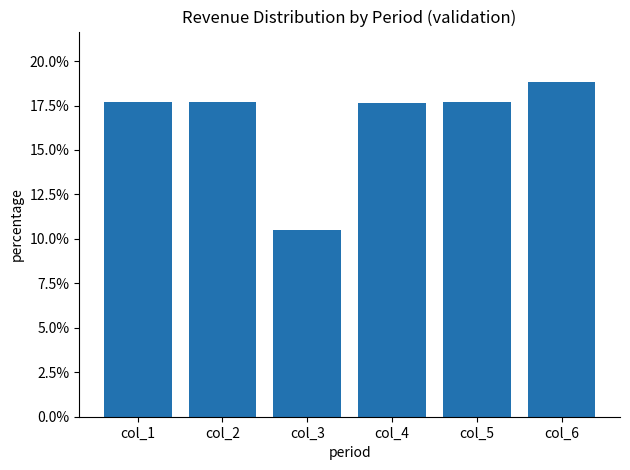

How many values are between 0 and 1?

6